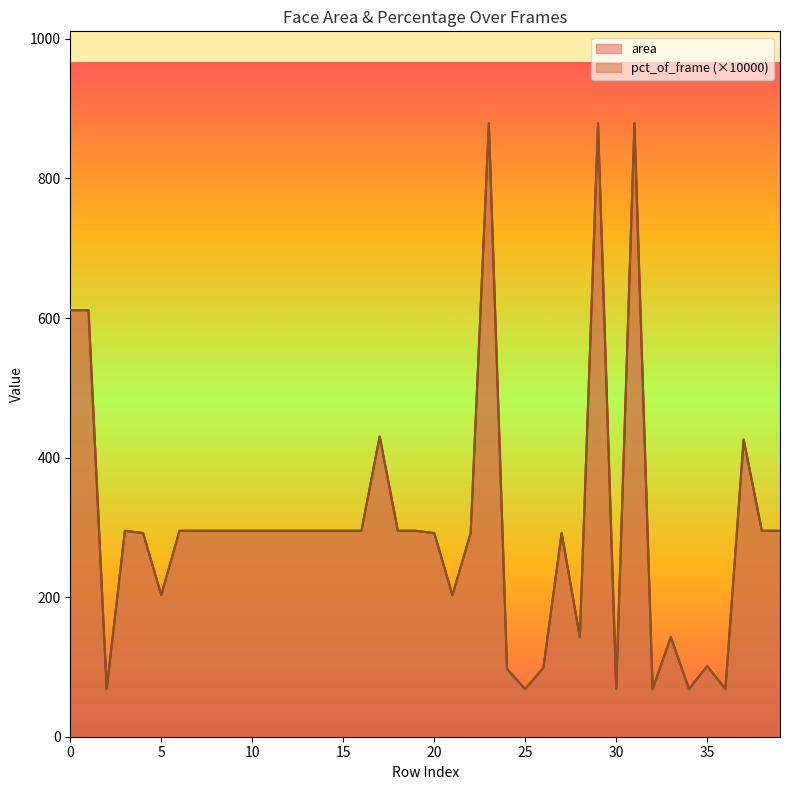

What are all the series names shown in the legend?

area, pct_of_frame (×10000)